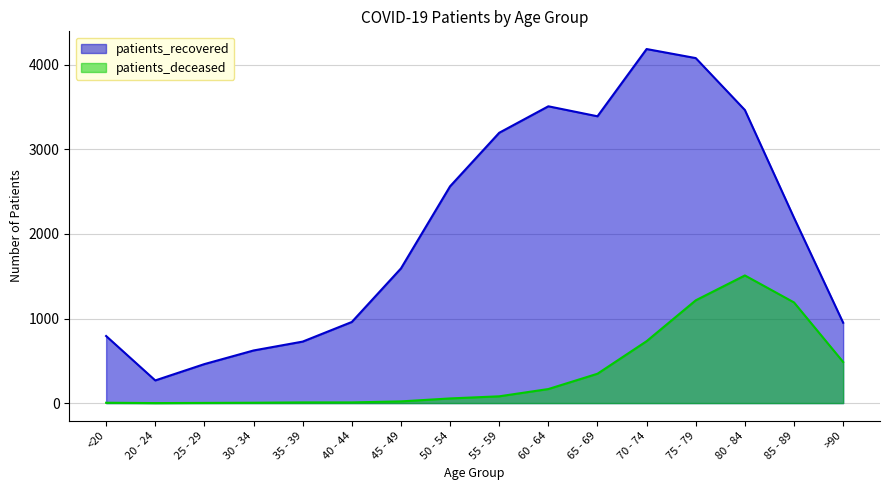

What is the highest value of the patients_deceased series?

1509